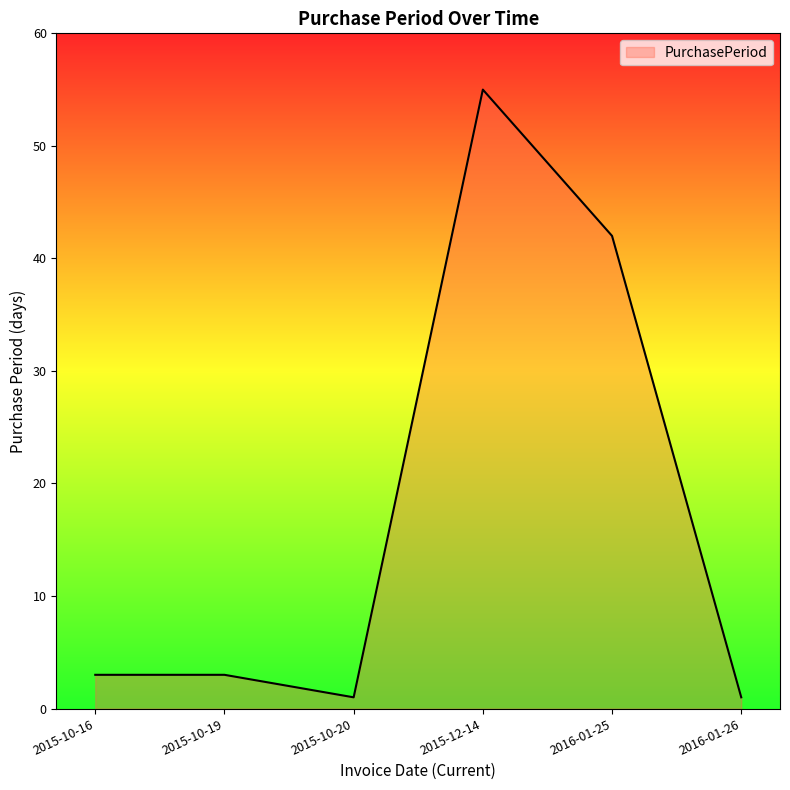

How many interior local valleys (lower than both neighbors) does the data have?

1